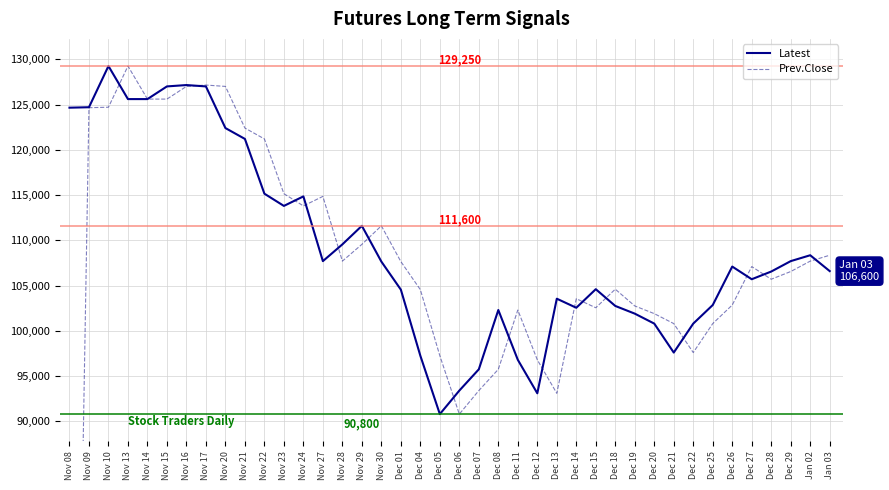

List the labels in order of Prev.Close value, largest first.

Nov 13, Nov 17, Nov 16, Nov 20, Nov 14, Nov 15, Nov 10, Nov 09, Nov 21, Nov 22, Nov 23, Nov 27, Nov 24, Nov 30, Nov 29, Jan 03, Nov 28, Jan 02, Dec 01, Dec 27, Dec 29, Dec 28, Dec 18, Dec 04, Dec 14, Dec 26, Dec 19, Dec 15, Dec 11, Dec 20, Dec 21, Dec 25, Dec 22, Dec 05, Dec 12, Dec 08, Dec 07, Dec 13, Dec 06, Nov 08